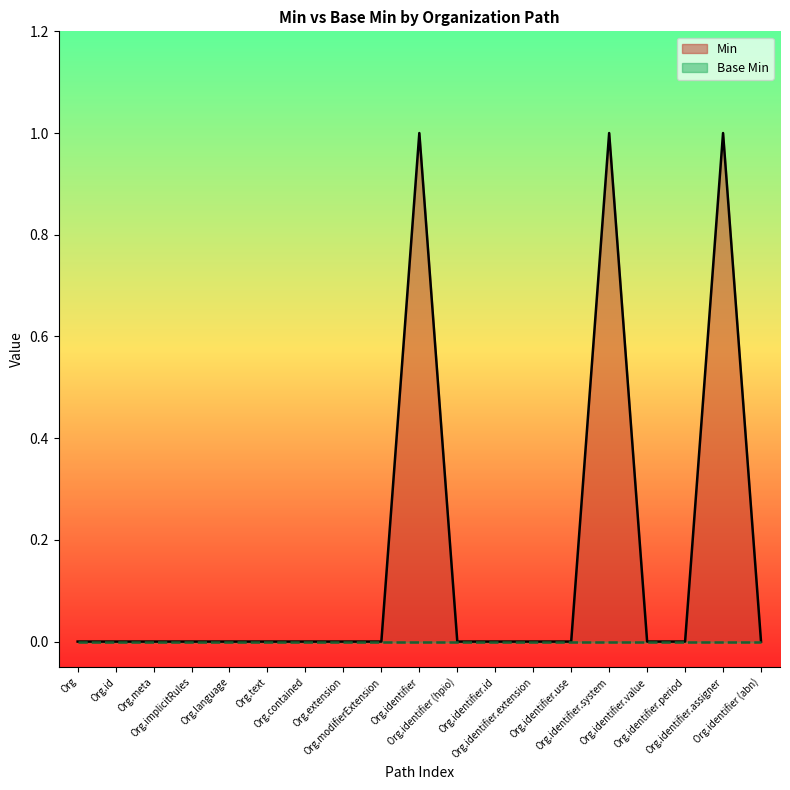

Which series has the largest total across all categories?

Min